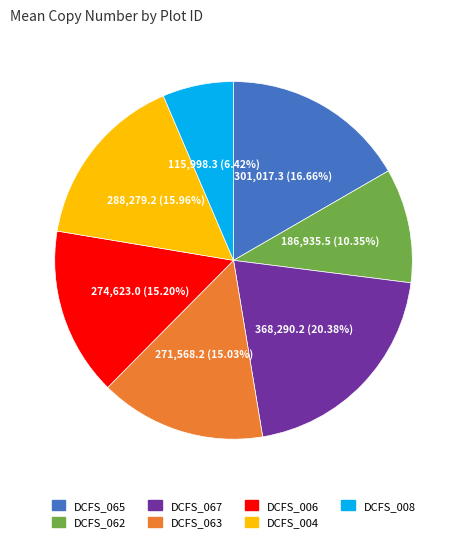

Is there any slice that represents more than half of the pie?

No